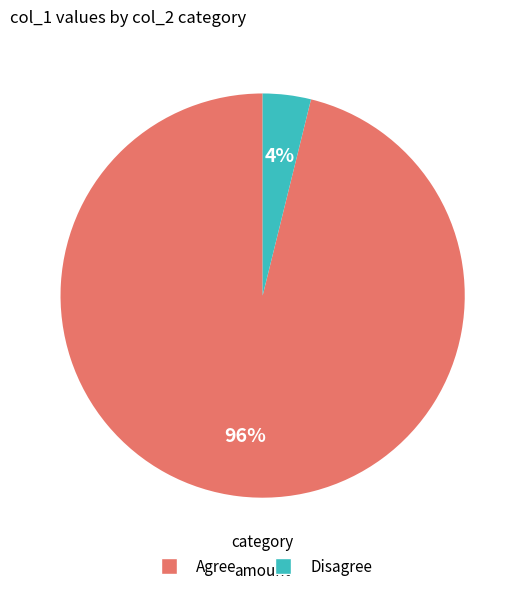

Which slice is the smallest?

Disagree